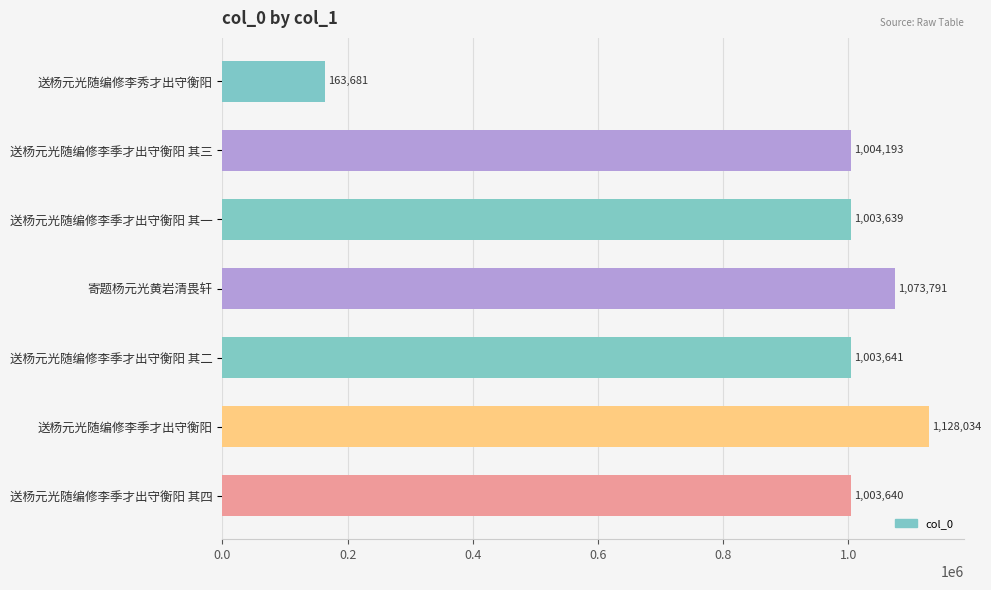

List the labels in order of value, largest first.

送杨元光随编修李季才出守衡阳, 寄题杨元光黄岩清畏轩, 送杨元光随编修李季才出守衡阳 其三, 送杨元光随编修李季才出守衡阳 其二, 送杨元光随编修李季才出守衡阳 其四, 送杨元光随编修李季才出守衡阳 其一, 送杨元光随编修李秀才出守衡阳